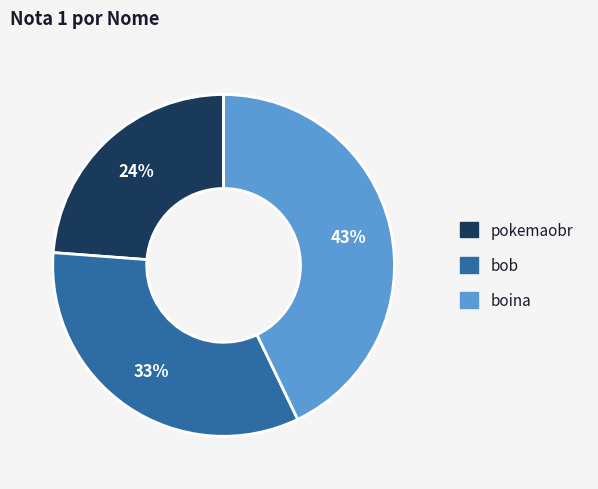

Count the number of slices in the pie.

3